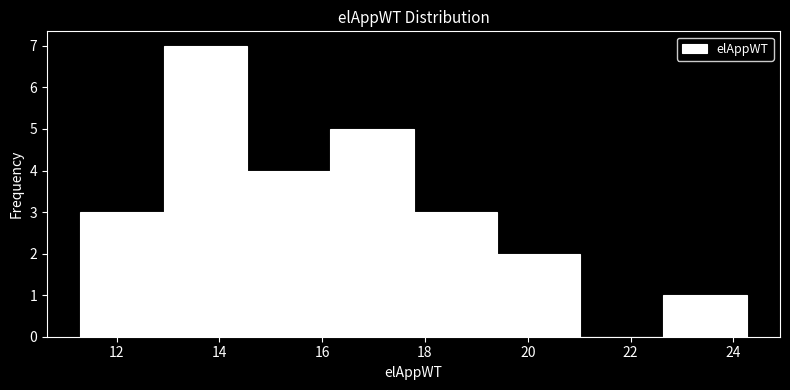

Reading left to right, transcribe this chart: for each bar, give the range it covers on the x-axis and its height. Neither the bar edges nor the heights are printed on the chart, so give them approximately, as read against the axes.

11.2 to 13.0: 3
13.0 to 14.6: 7
14.6 to 16.2: 4
16.2 to 17.8: 5
17.8 to 19.4: 3
19.4 to 21.0: 2
21.0 to 22.6: 0
22.6 to 24.2: 1